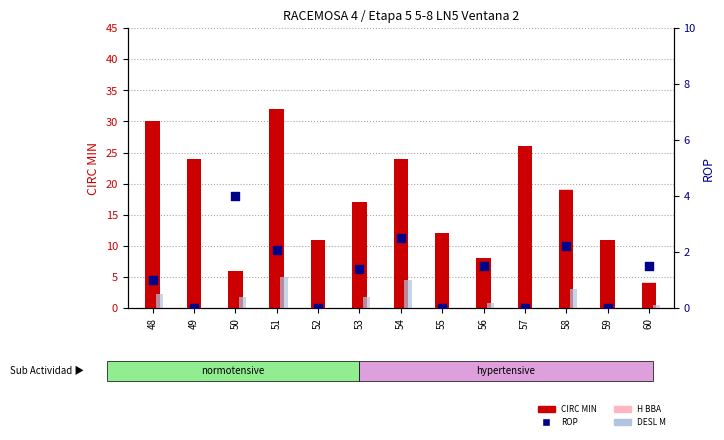

Which series contains the lowest Y value?

DESL M